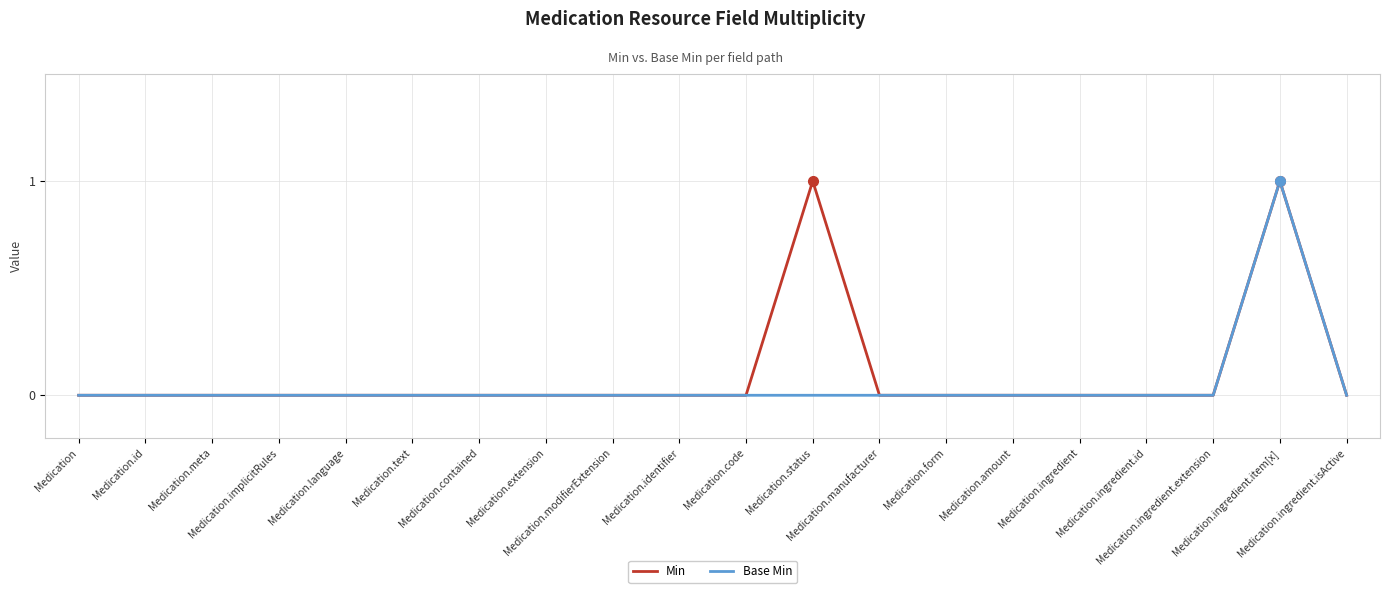

Rank the series by their average value, from lowest to highest.

Base Min, Min